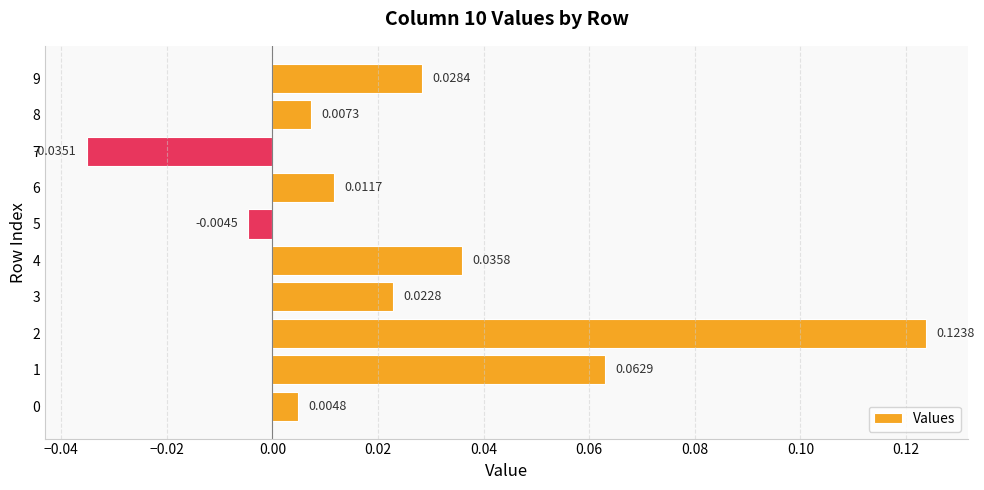

What is the sum of all values?

0.3